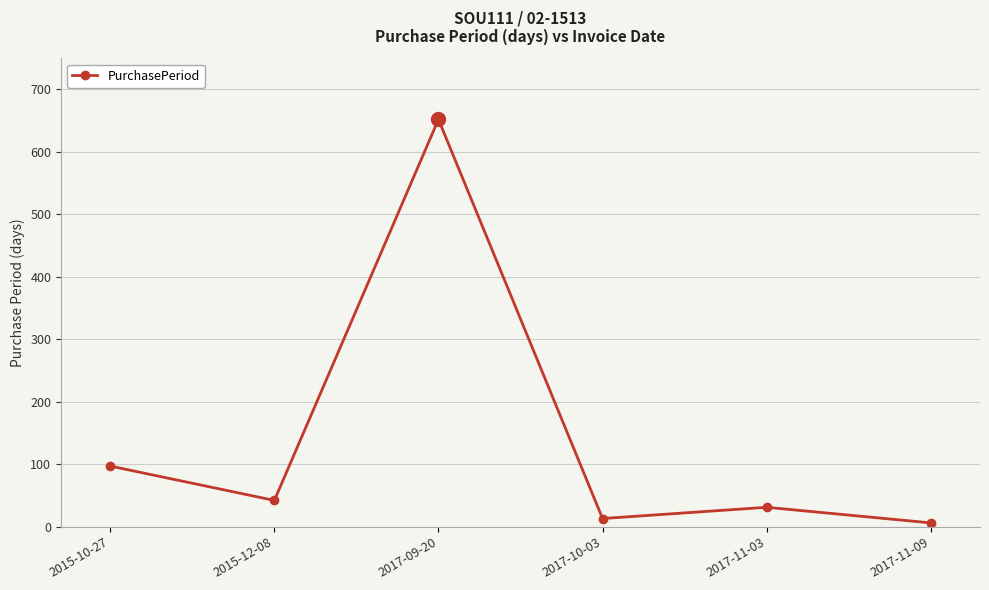

What is the change in value from 2017-09-20 to 2017-11-09?

-646